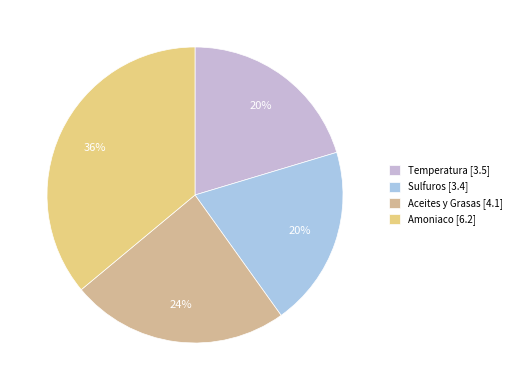

What percentage is the Temperatura slice, to the nearest percent?

20%